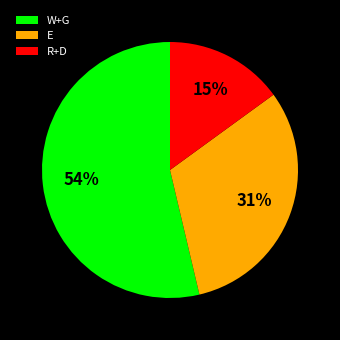

Does any single category account for the majority?

Yes